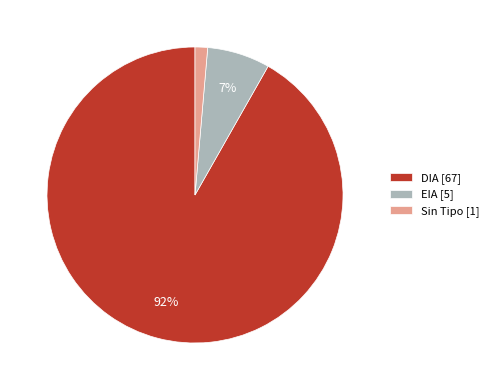

Is there a majority slice in this chart?

Yes